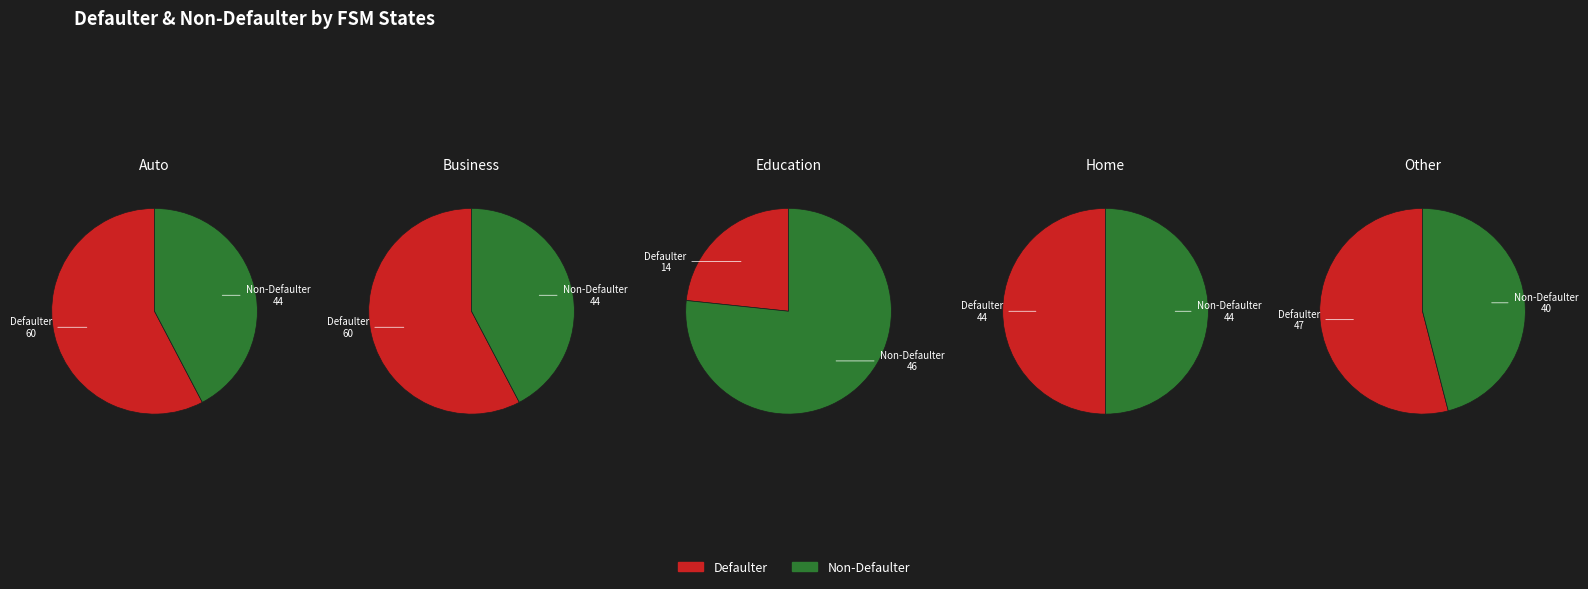

What portion of the pie excludes 2?

93.8%